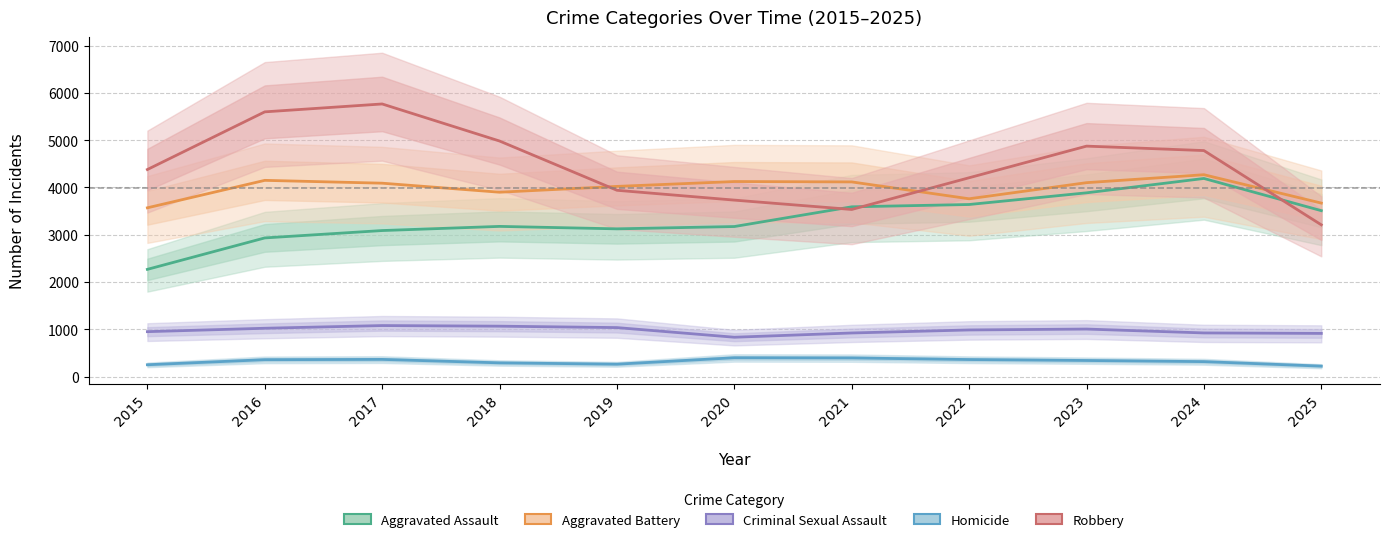

What is the total value across all series at 2019?

12382